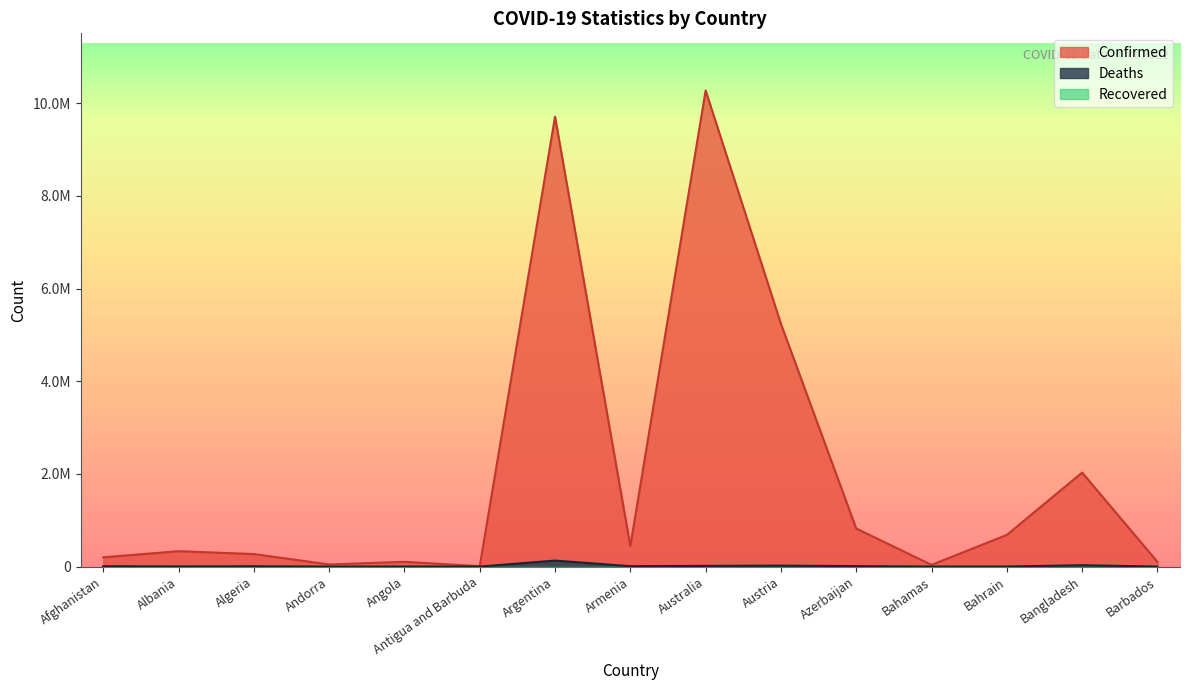

Does the chart display data point markers on the line(s)?

No